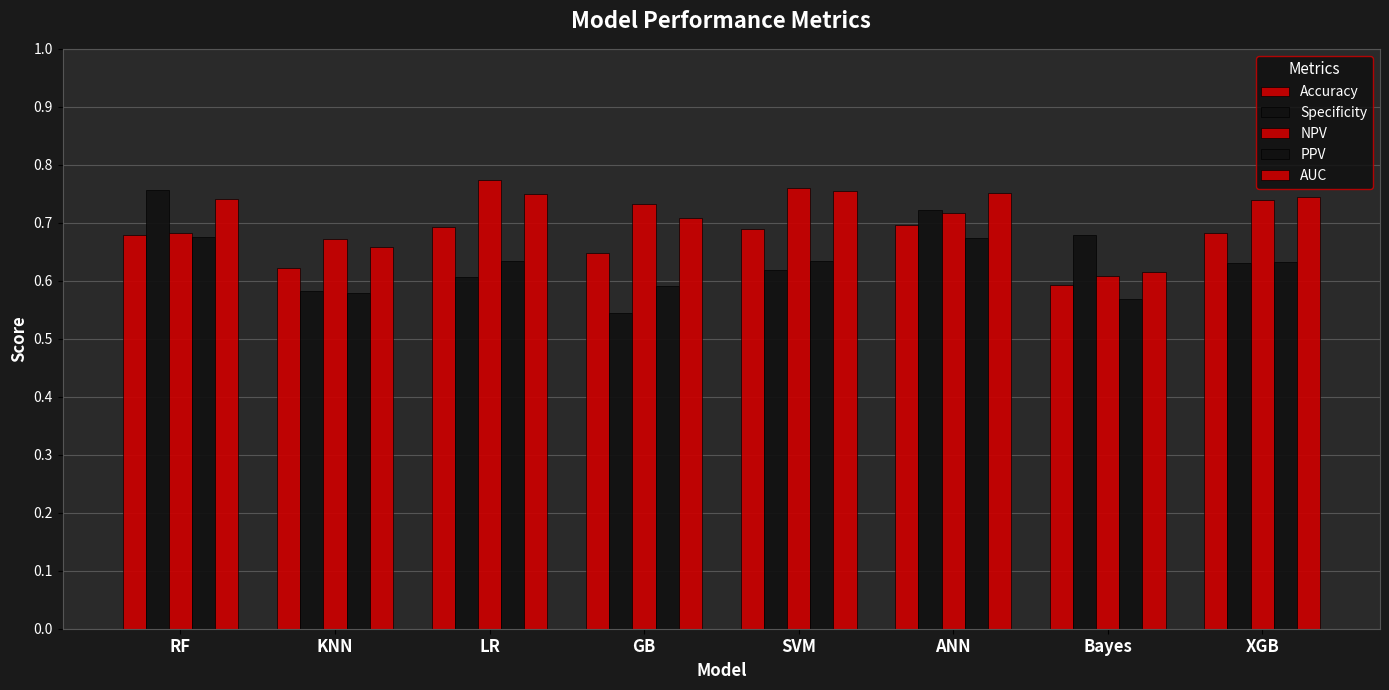

How many categories are shown in the chart?

8